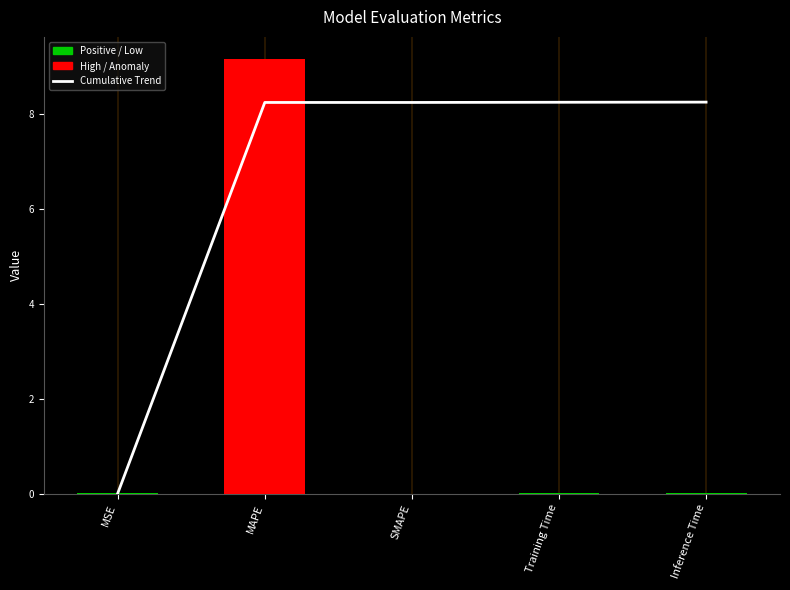

Does the chart contain any negative values?

No